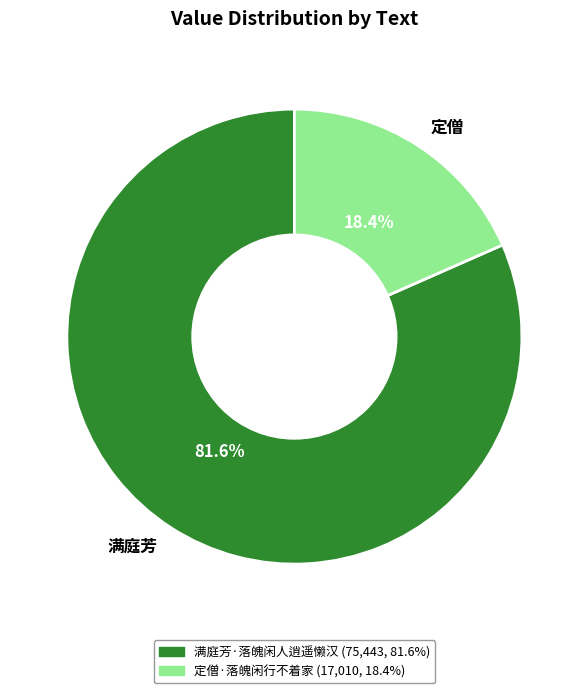

Is there any slice that represents more than half of the pie?

Yes